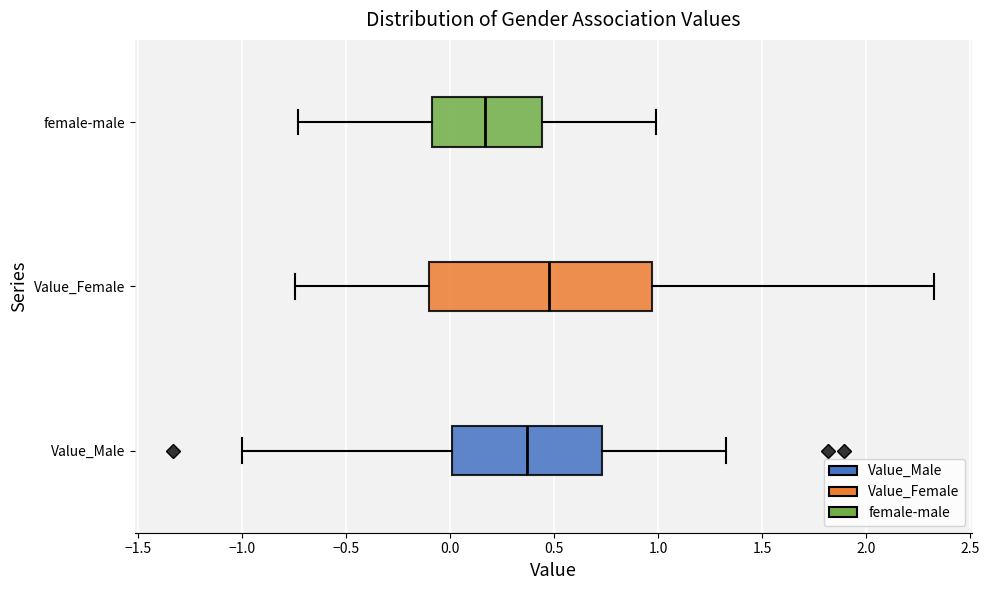

Where does the left whisker of the box for Value_Male end on the x-axis? The values are not printed on the chart, so give them approximately, as read against the axis.

-1.00